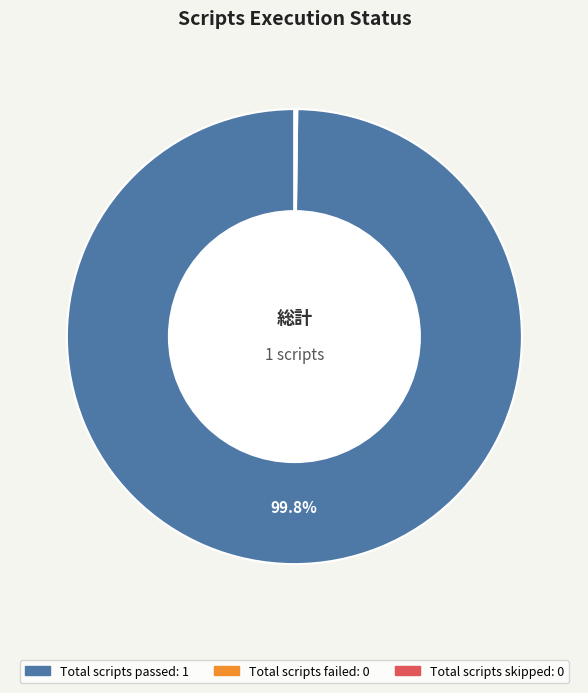

Which slice is the largest?

Total scripts passed